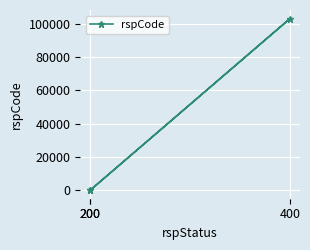

What is the average value?

34333